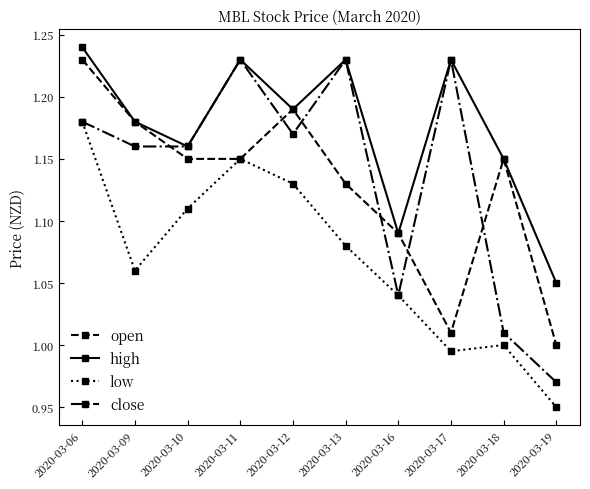

Which series has the largest range (max minus min)?

close